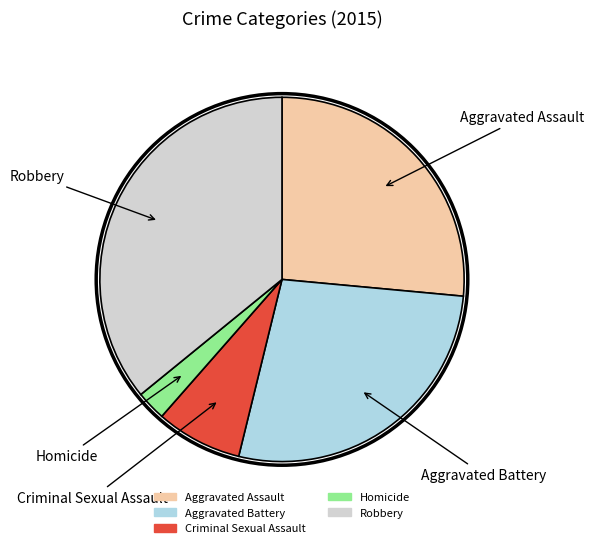

What is the ratio of the value at Aggravated Assault to the value at Robbery?

0.7